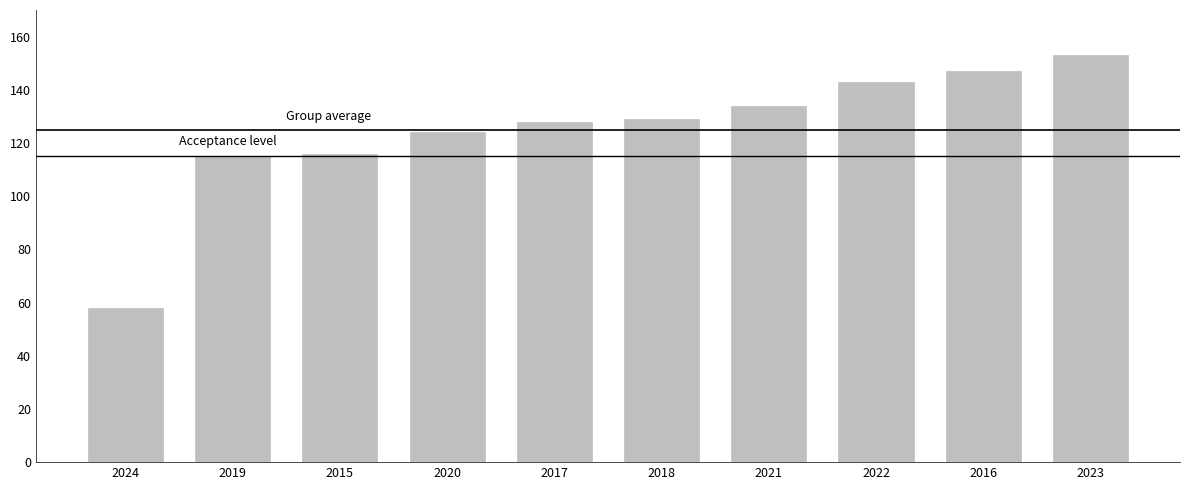

At which category does the chart reach its minimum across all series?

2024